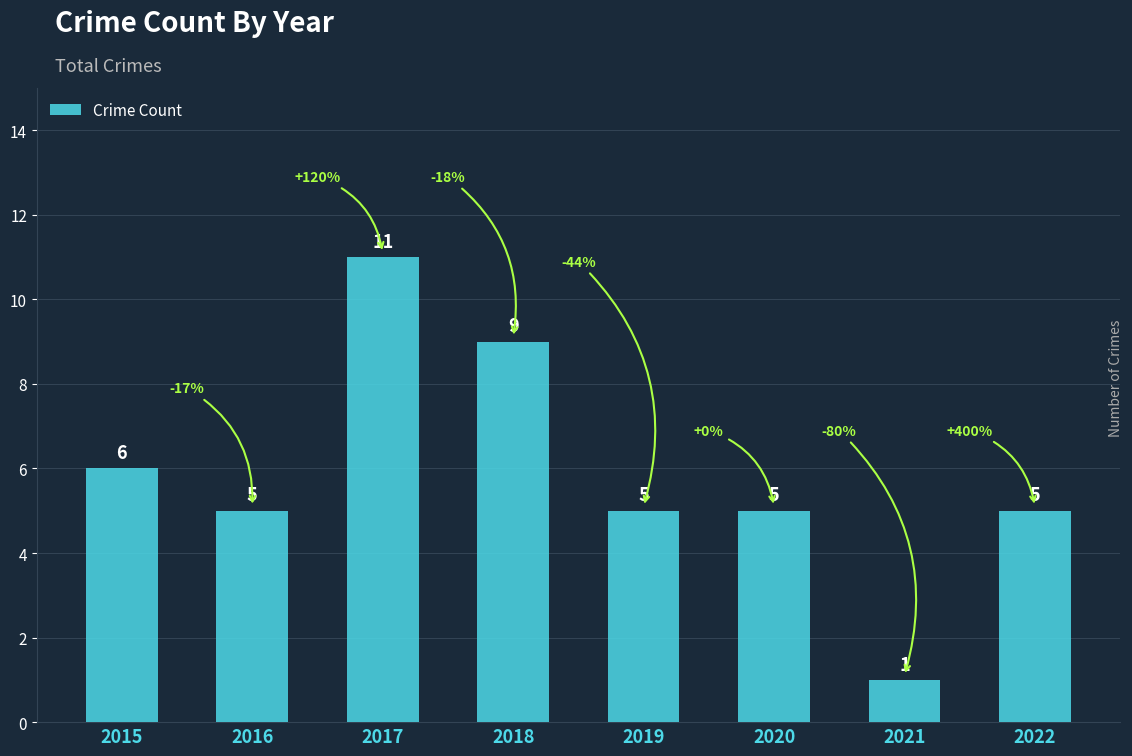

What is the difference between the values at 2015 and 2016?

1